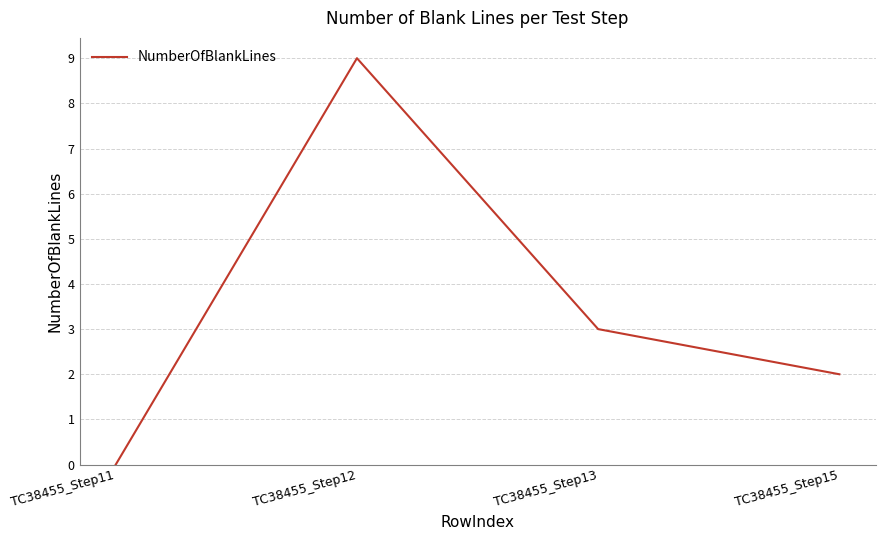

Rank the categories by value from highest to lowest.

TC38455_Step12, TC38455_Step13, TC38455_Step15, TC38455_Step11